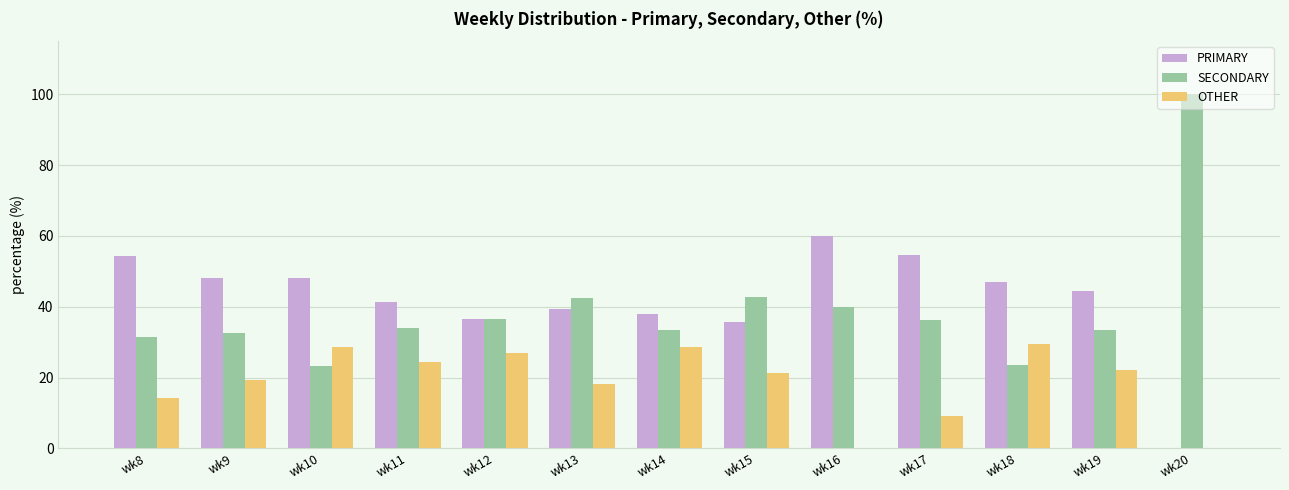

Which series changed the most between wk19 and wk20?

SECONDARY